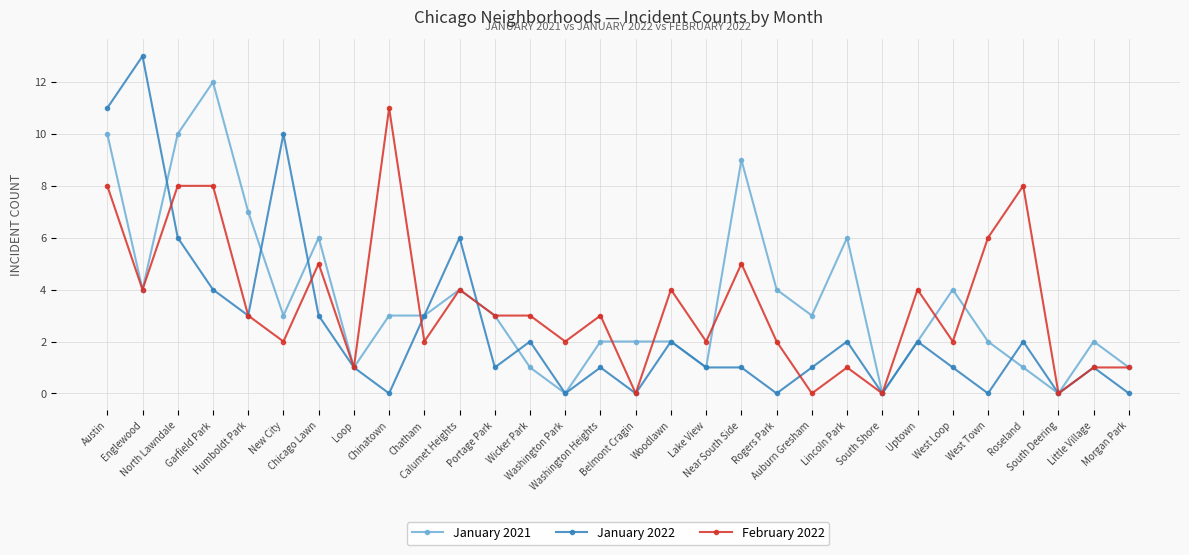

List the series in order of their peak value, lowest first.

February 2022, January 2021, January 2022